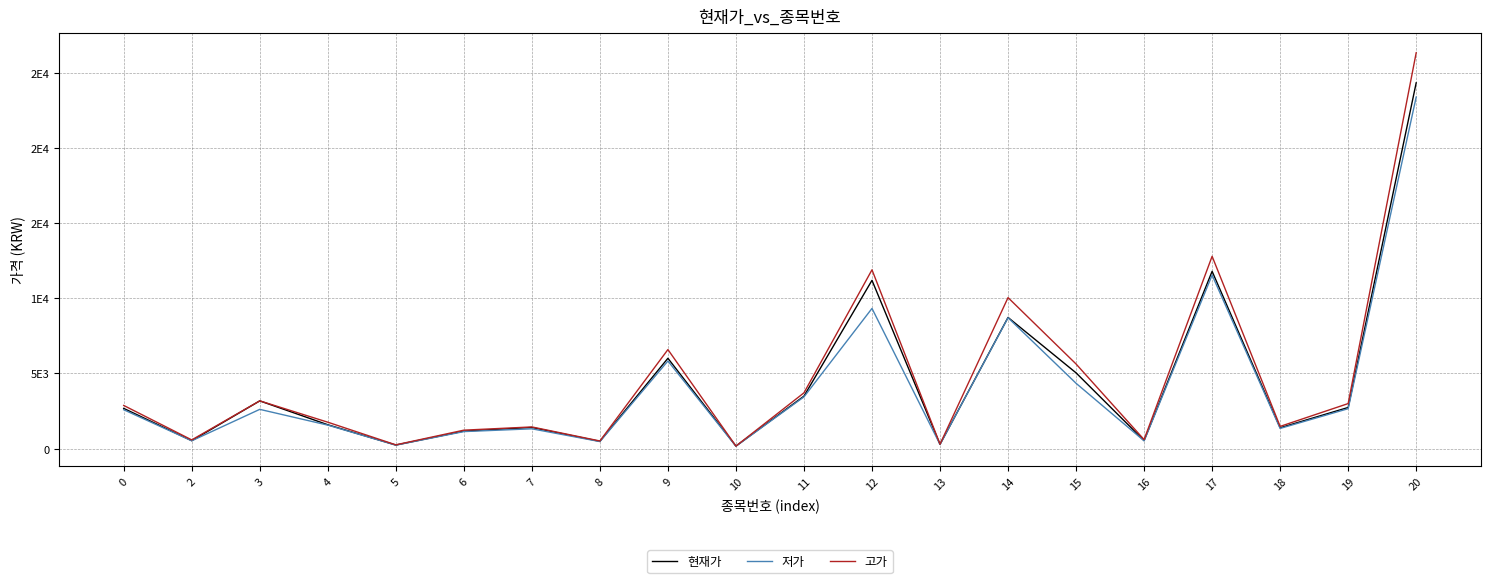

Does the chart display data point markers on the line(s)?

No